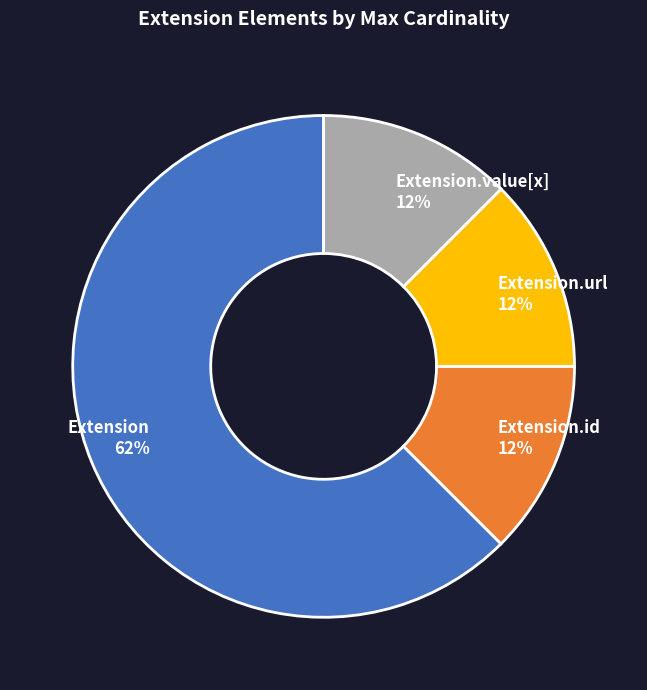

Which category accounts for the majority?

Extension